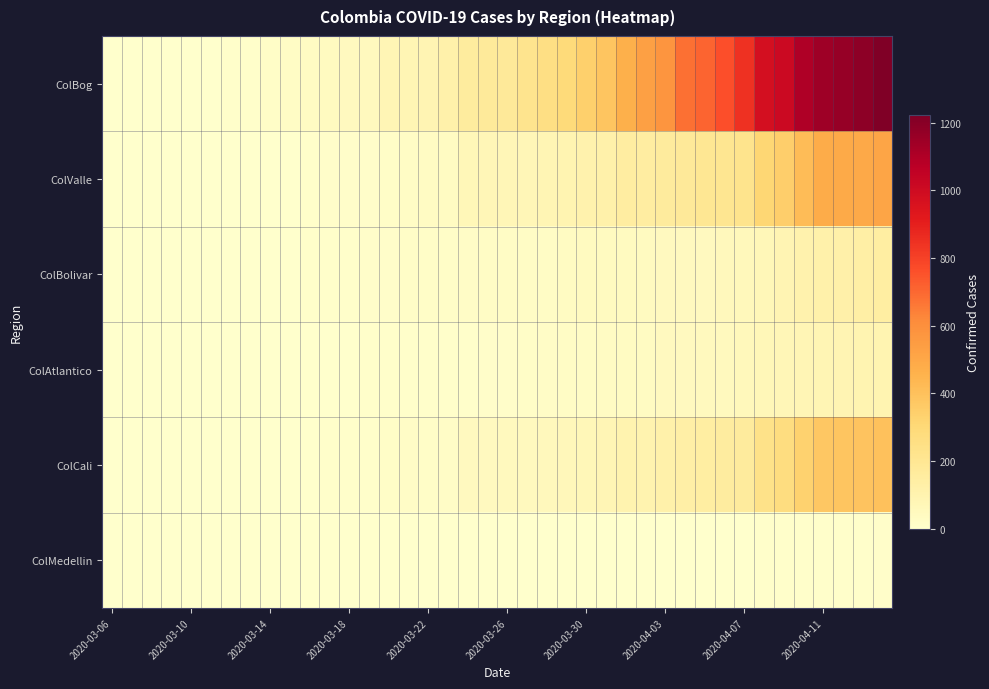

Rank the series by their maximum value, from lowest to highest.

ColMedellin, ColAtlantico, ColBolivar, ColCali, ColValle, ColBog